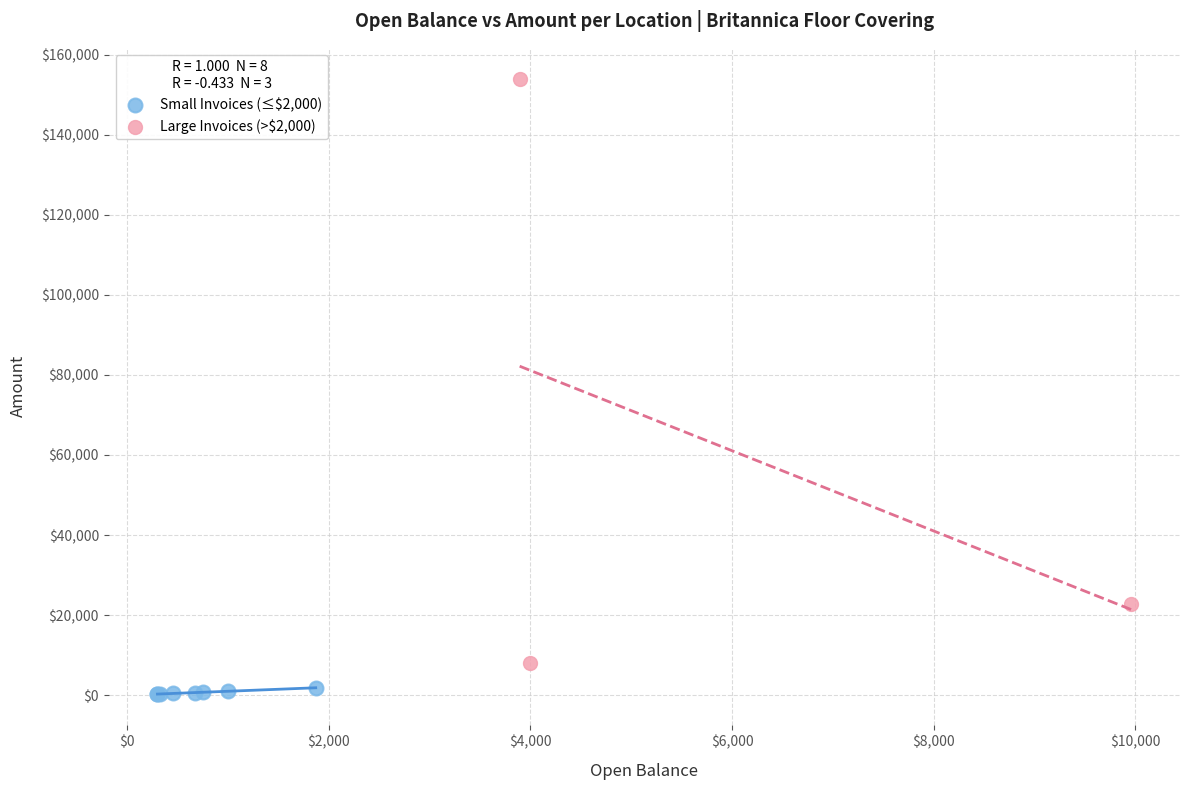

Which series has the widest spread of Y values?

Large Invoices (>$2,000)